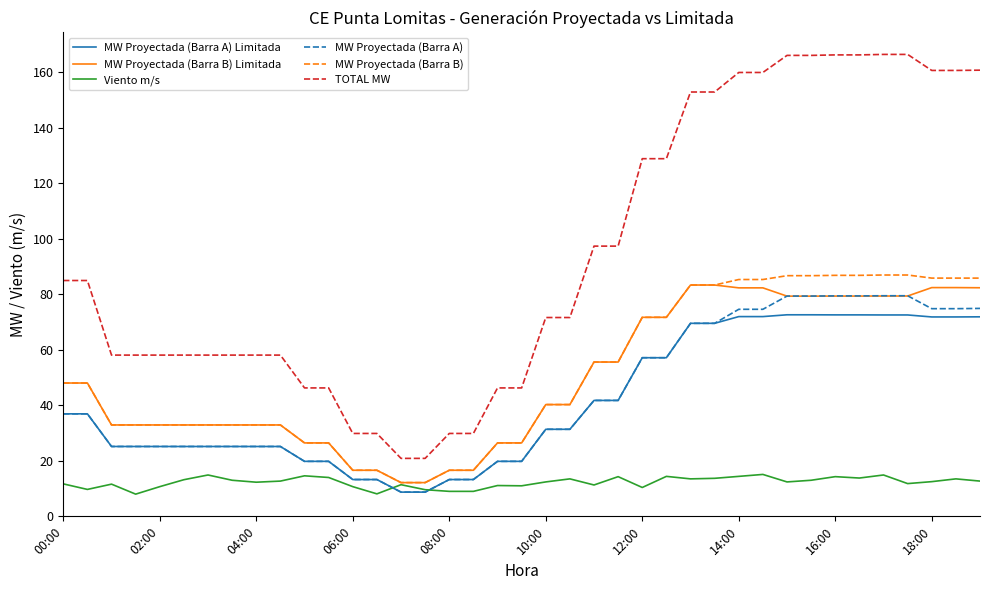

Which series has the widest spread of values?

TOTAL MW